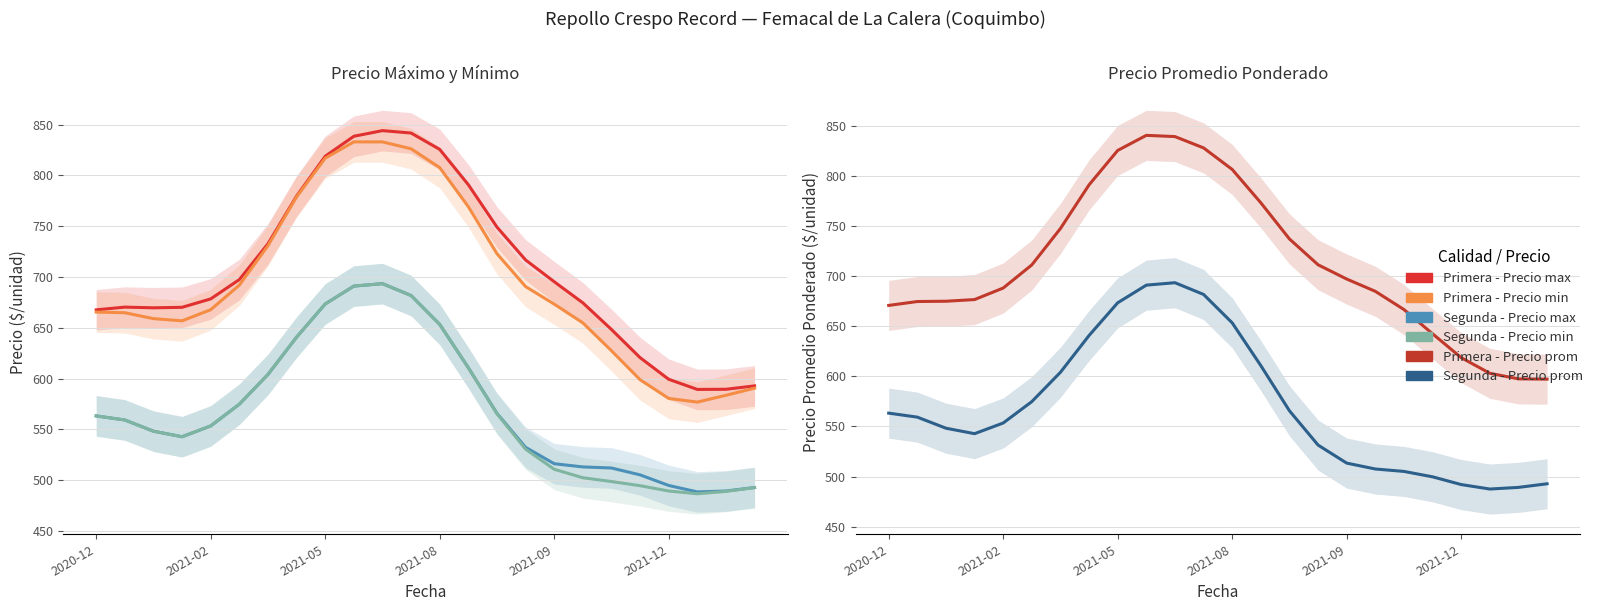

The Segunda - Precio min series shows 492.7 at 23. True or false?

True